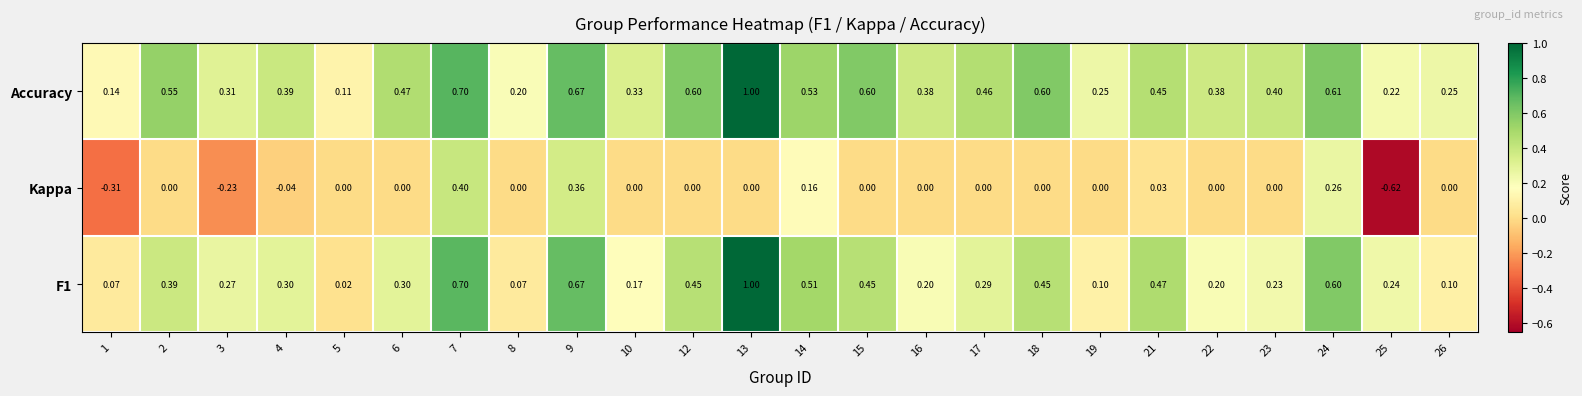

Count the number of data series in this chart.

3